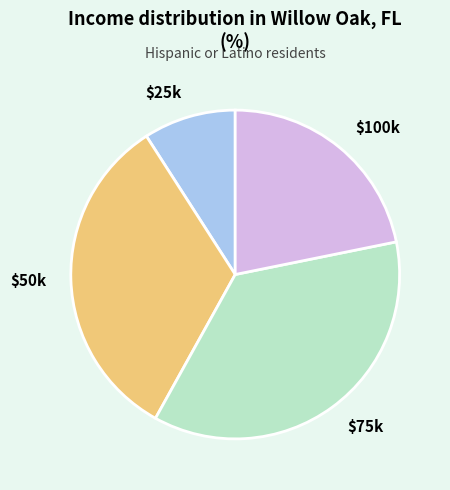

Count the number of slices in the pie.

4